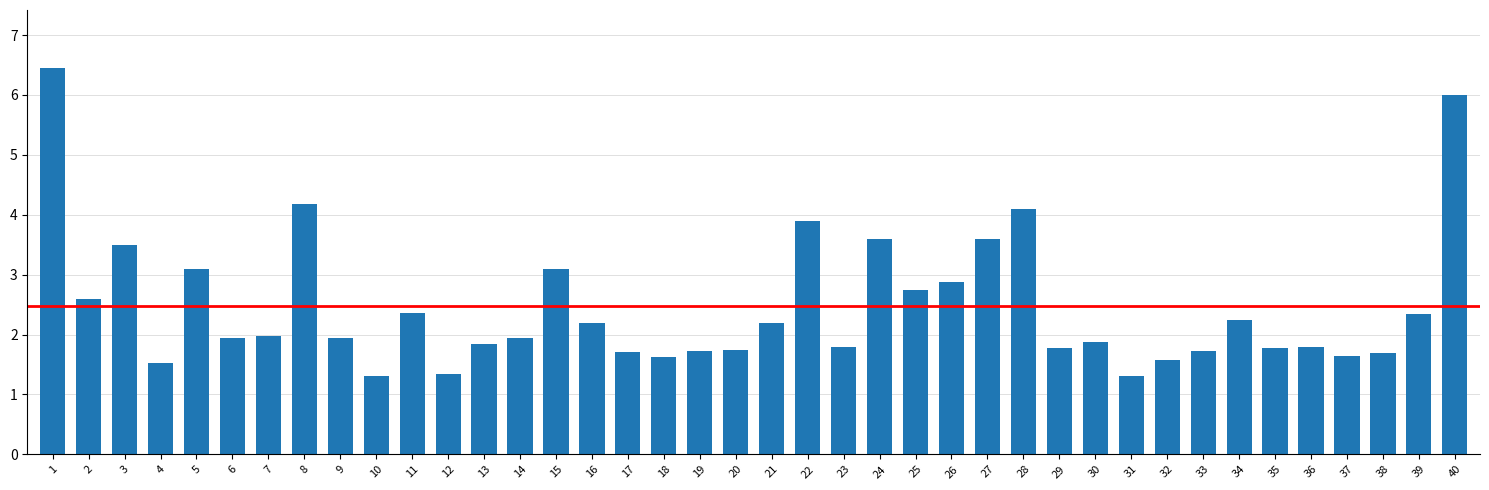

What is the smallest value displayed?

1.3